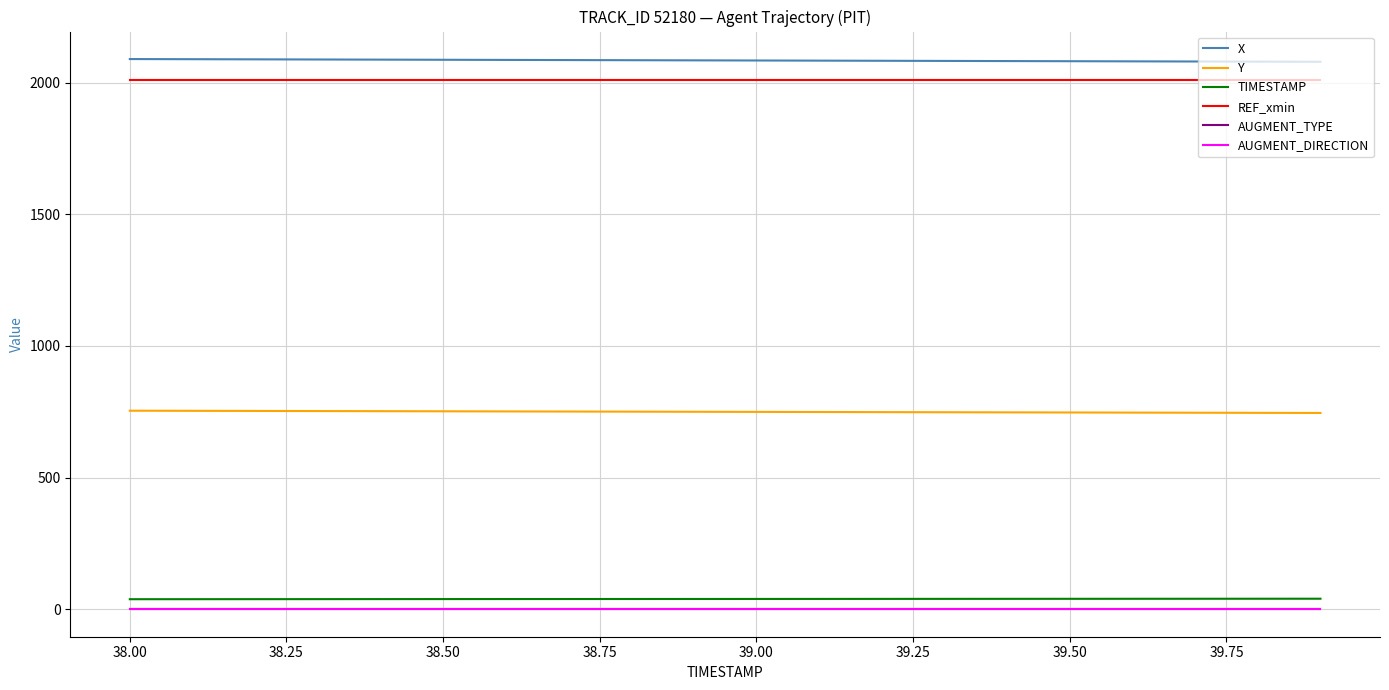

What is the highest value of the Y series?

753.9